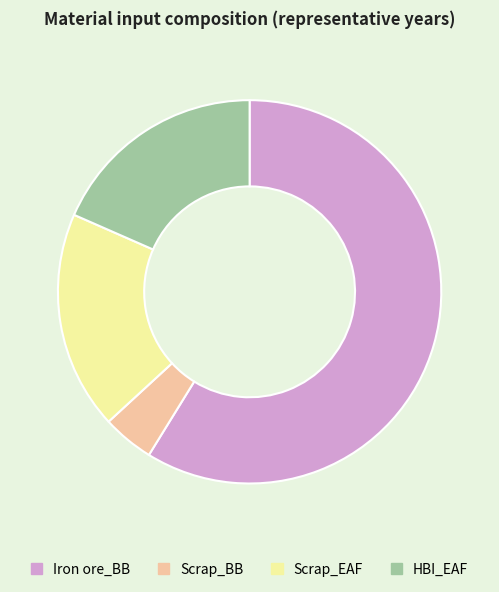

Which slice is the largest?

Iron ore_BB